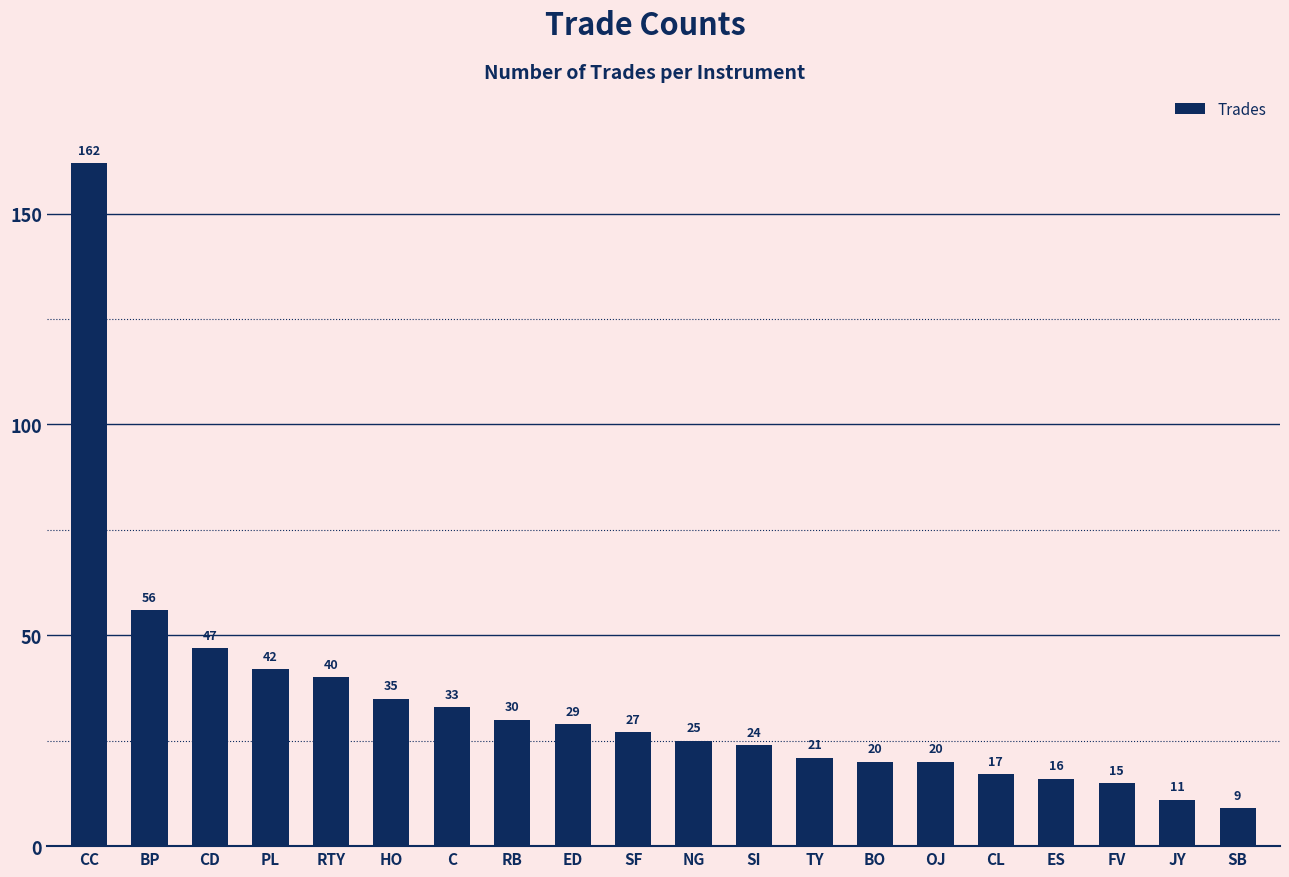

How many bars are there in total?

20